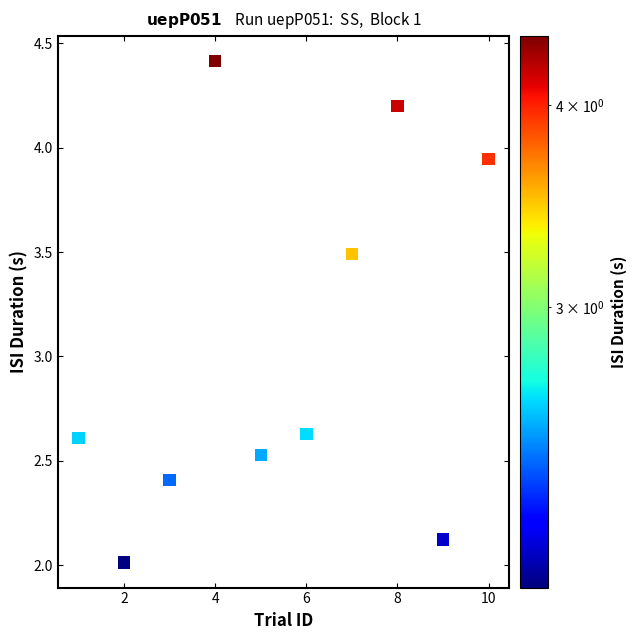

What is the average X value?

5.5